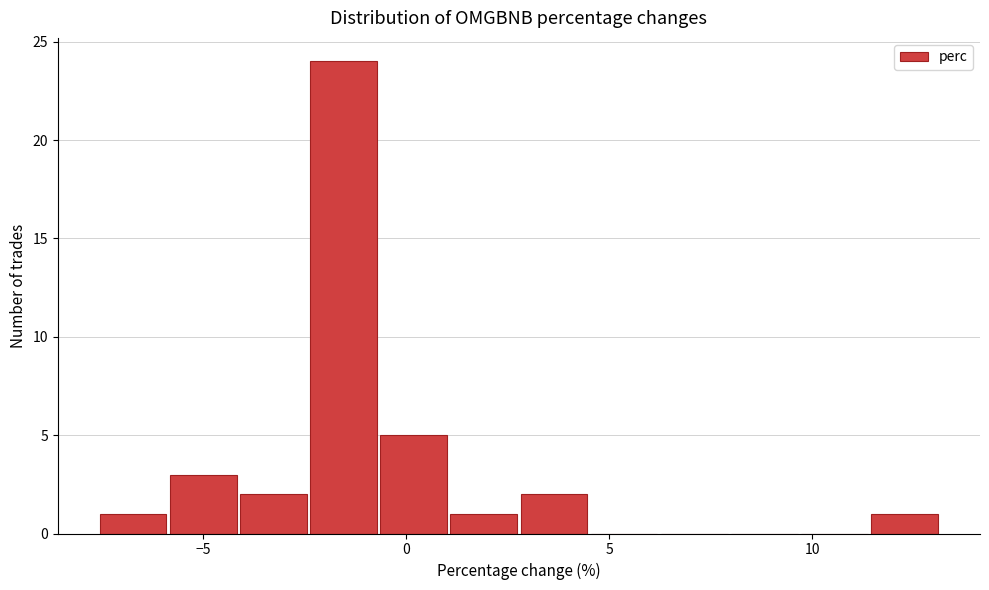

Read against the x-axis, roughly where is the centre of the tallest bar?

-1.5